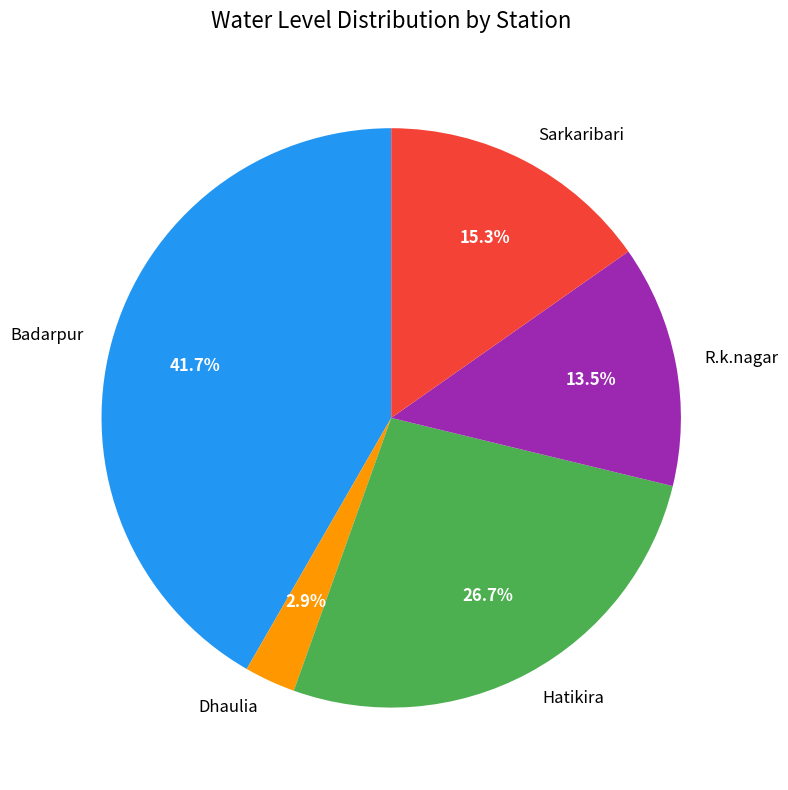

Which slice is the smallest?

Dhaulia